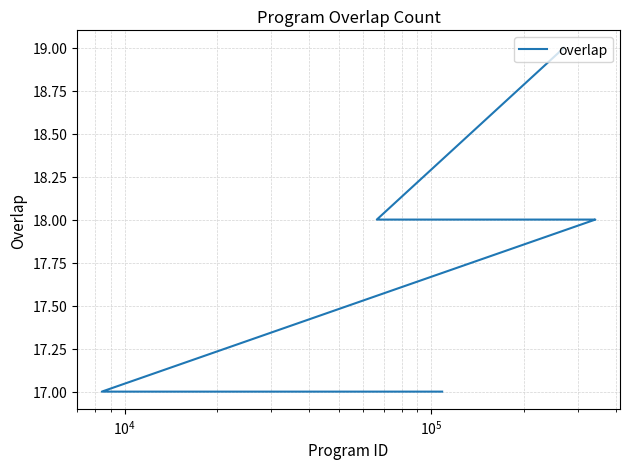

Is this an area chart (filled region under the line)?

No